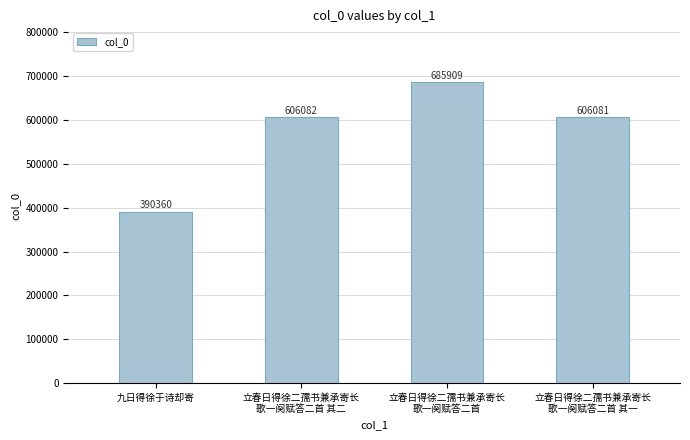

What is the change in value from 立春日得徐二孺书兼承寄长
歌一阕赋答二首 to 立春日得徐二孺书兼承寄长
歌一阕赋答二首 其一?

-79828